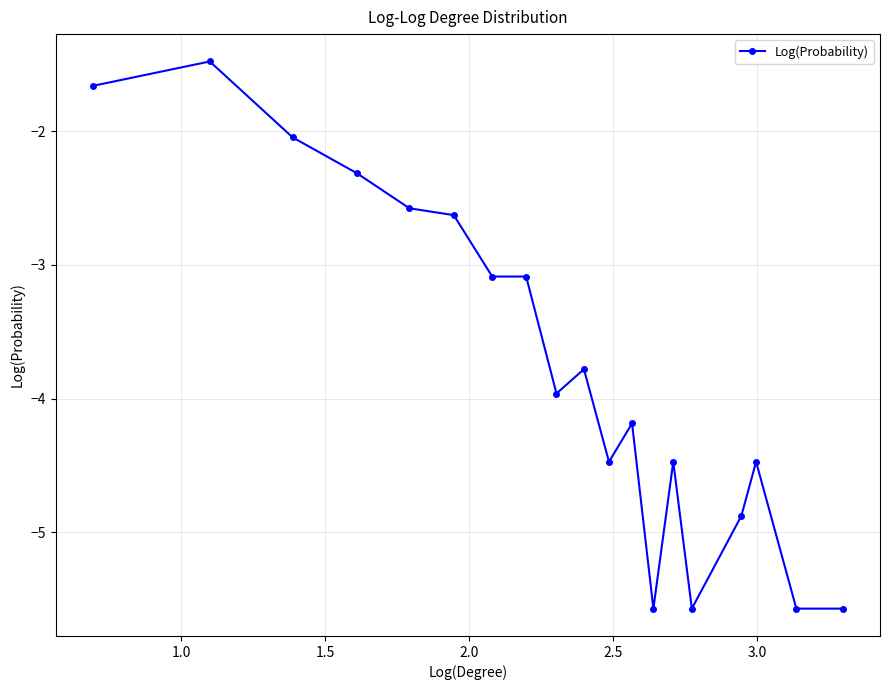

What is the value of the 9th point from the left?

-4.0